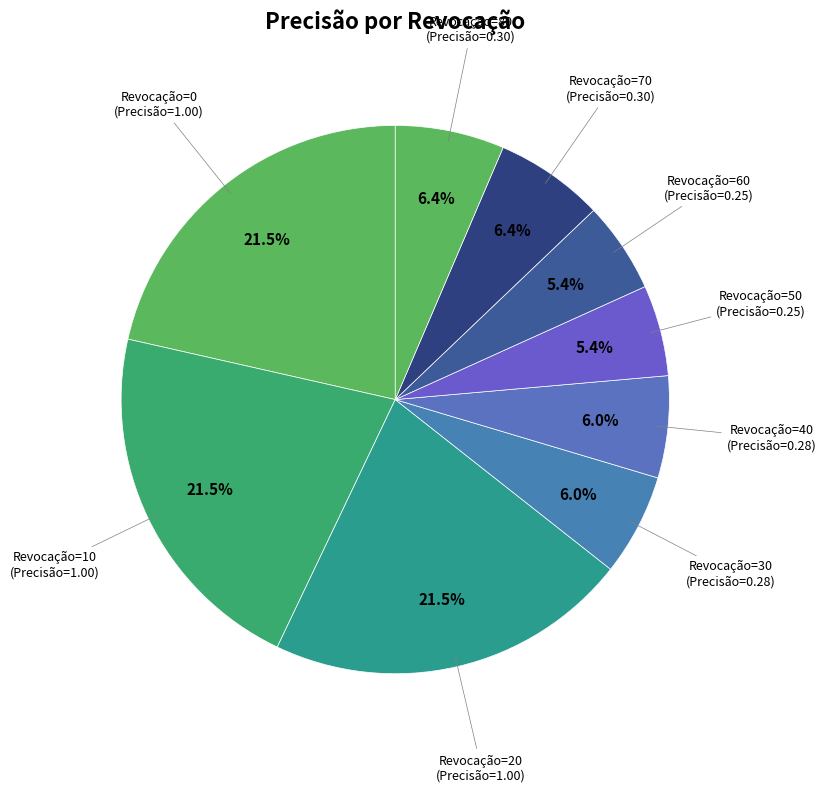

Combined, what portion of the pie is Revocação=40 (Precisão=0.28) and Revocação=50 (Precisão=0.25)?

11.4%